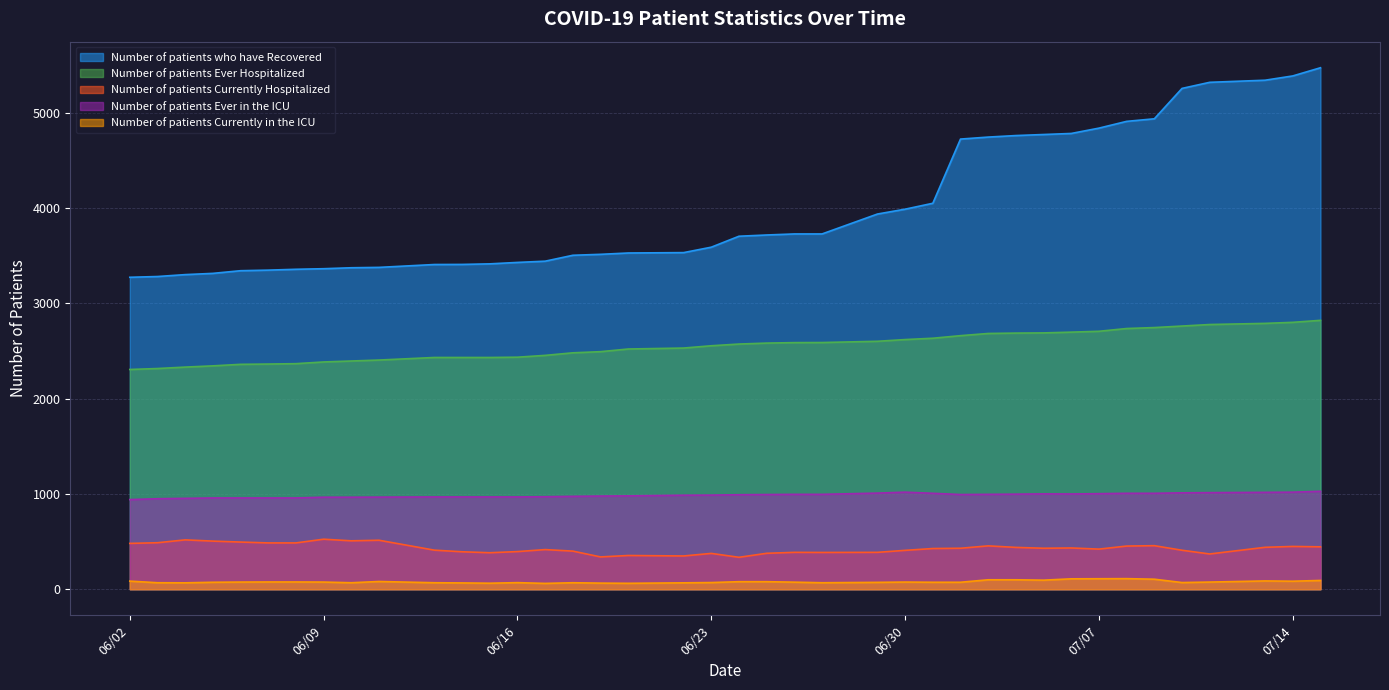

Is it true that Number of patients Currently Hospitalized equals 395 at 06/16?

True